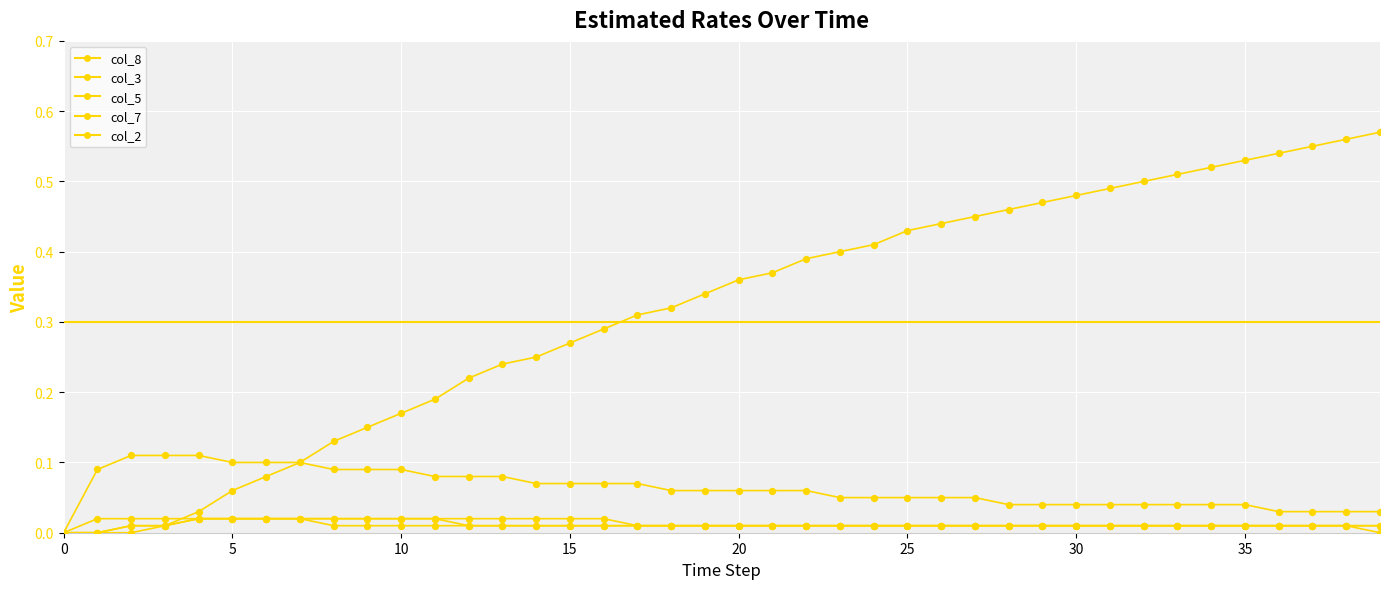

Which series has the largest total across all categories?

col_8